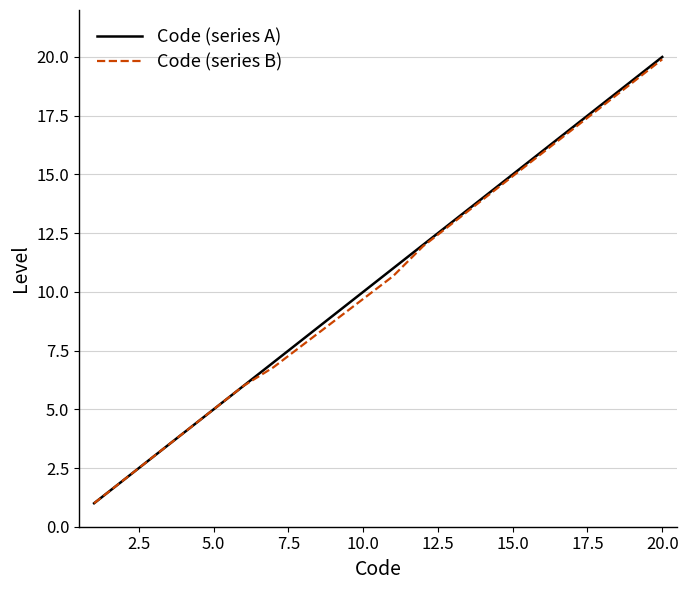

What is the lowest value of the Code (series B) series?

1.0